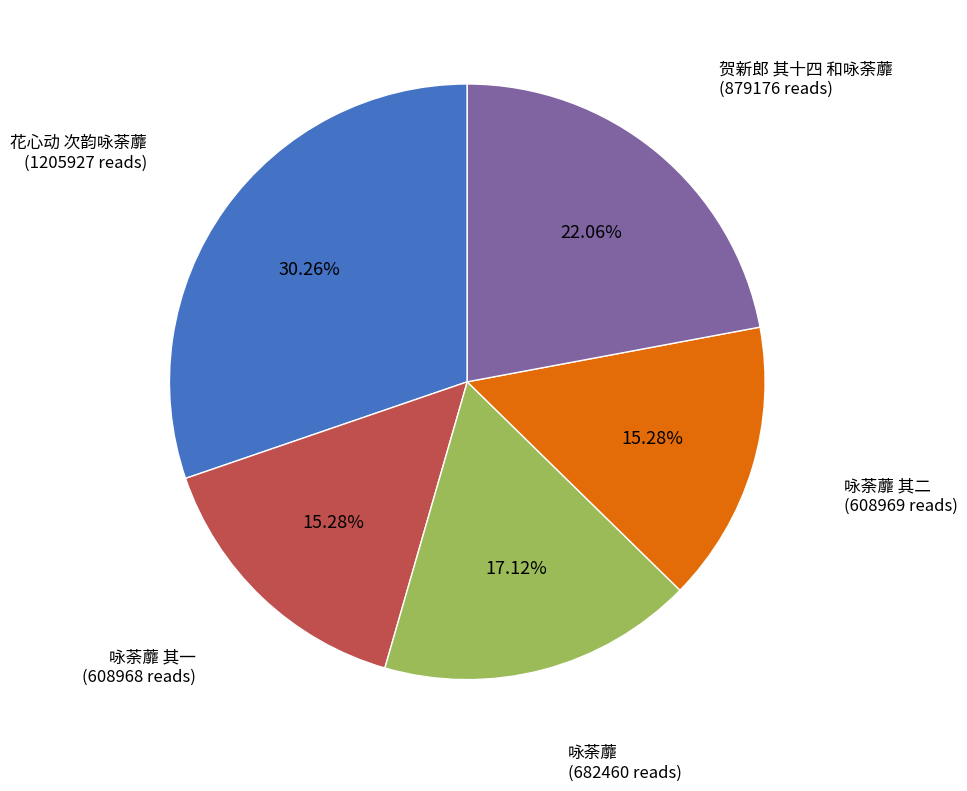

Does any single category account for the majority?

No